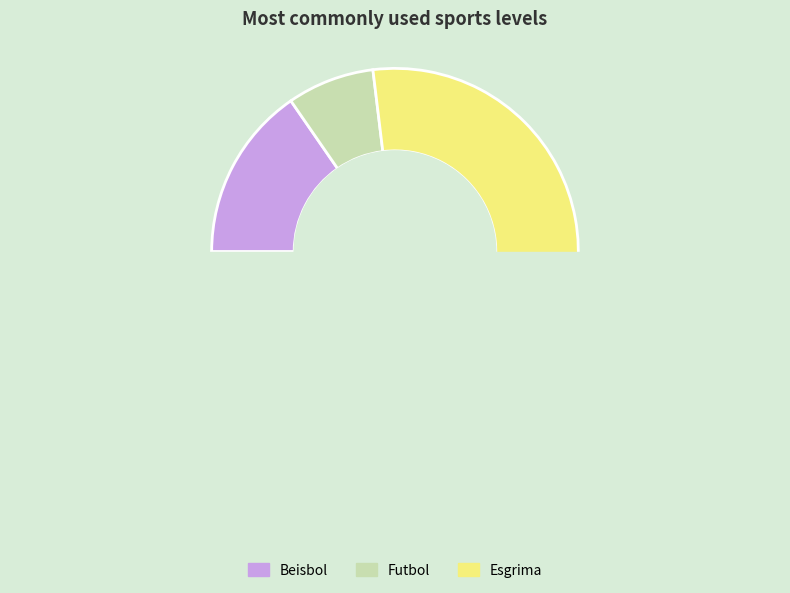

Count the number of slices in the pie.

3